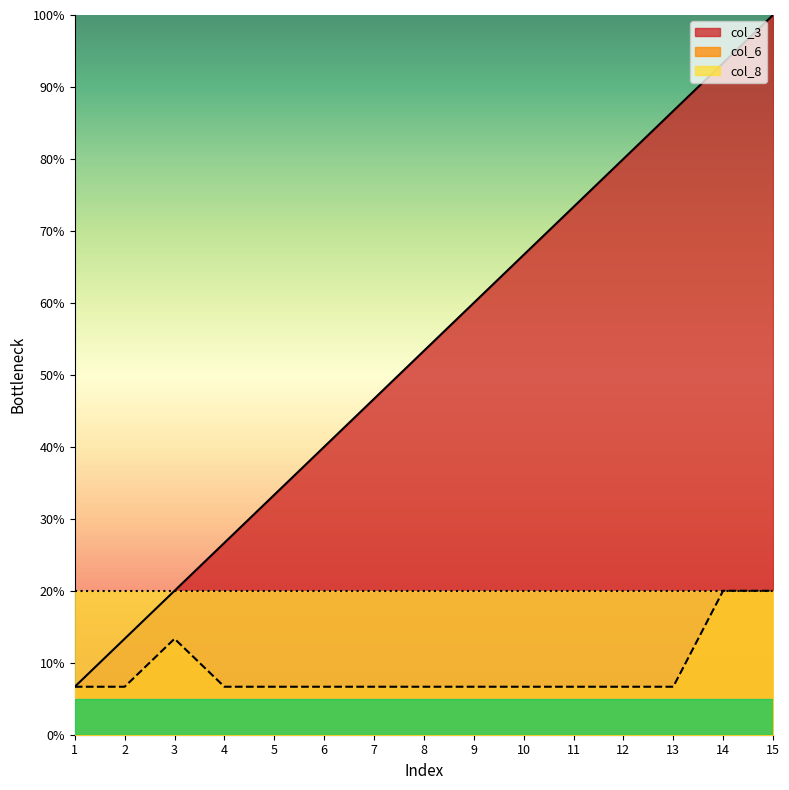

Which series has the widest spread of values?

col_3